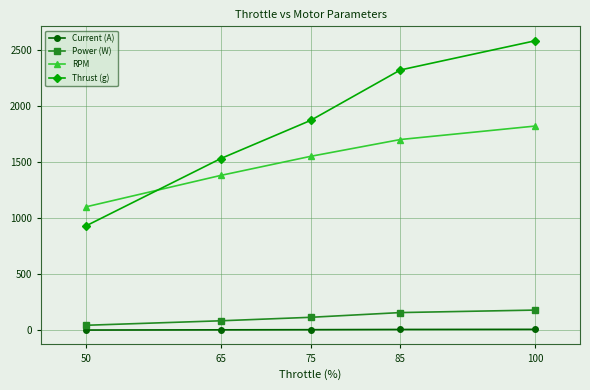

How many lines are shown in the chart?

4